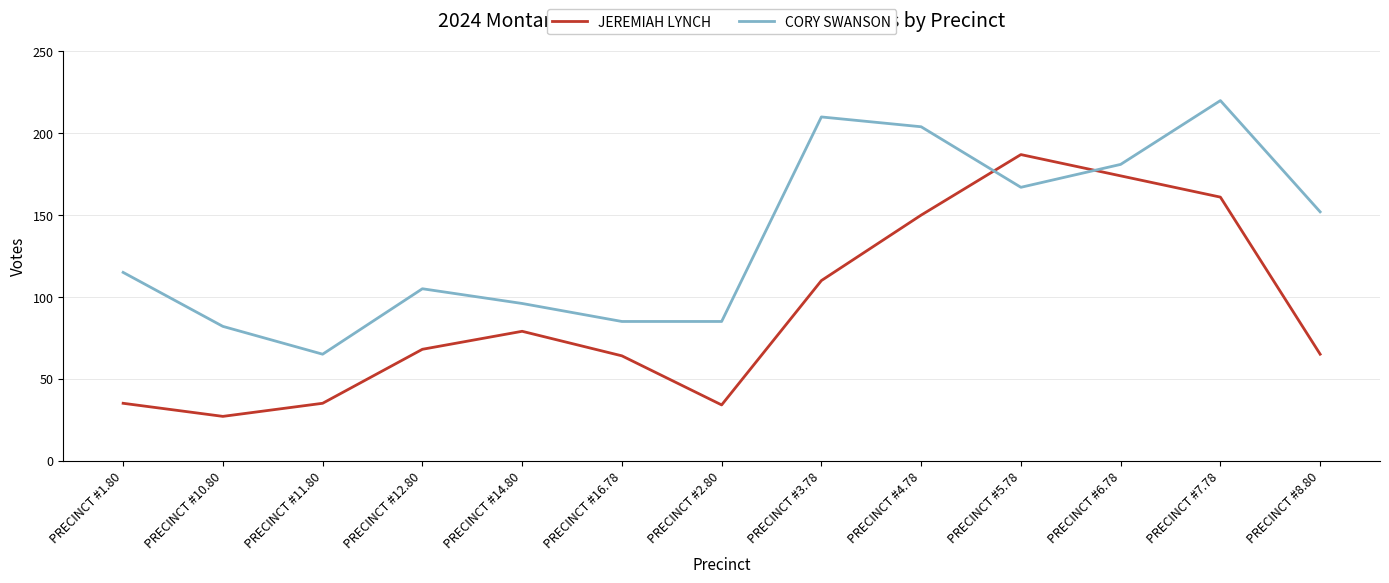

Where is the first local maximum for CORY SWANSON?

PRECINCT #12.80